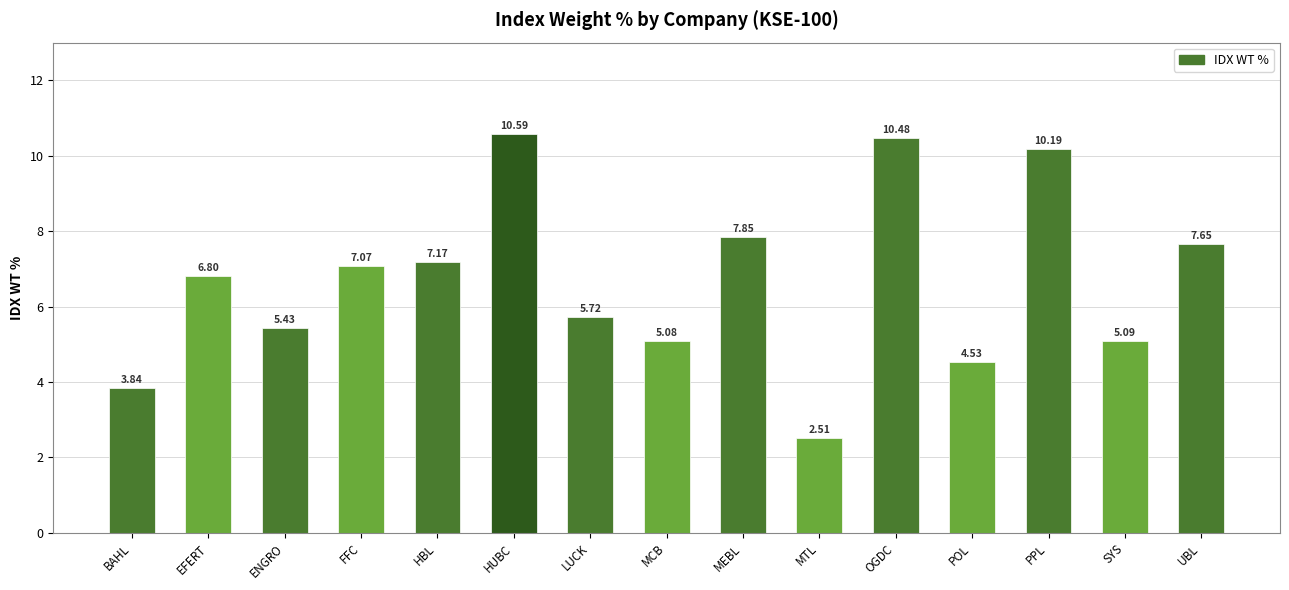

At which label does the data first exceed 6?

EFERT